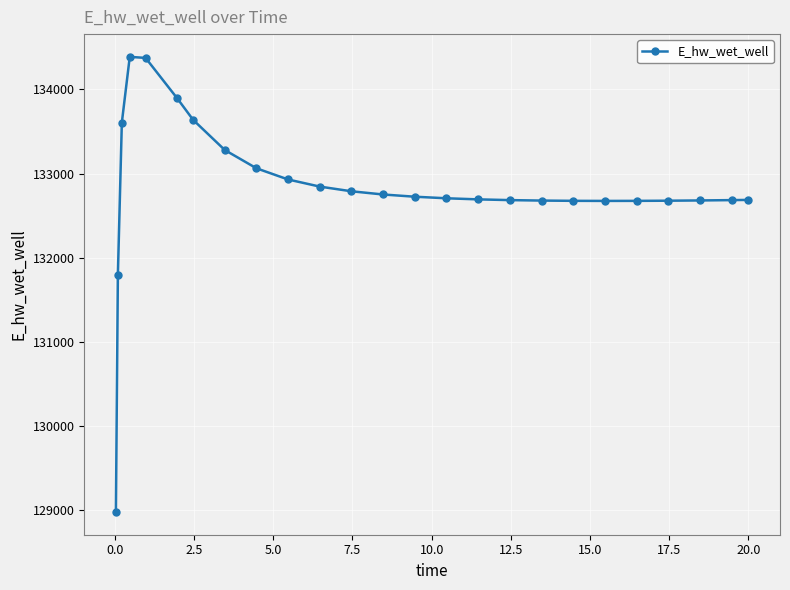

What is the difference between the maximum and minimum values?

5406.5